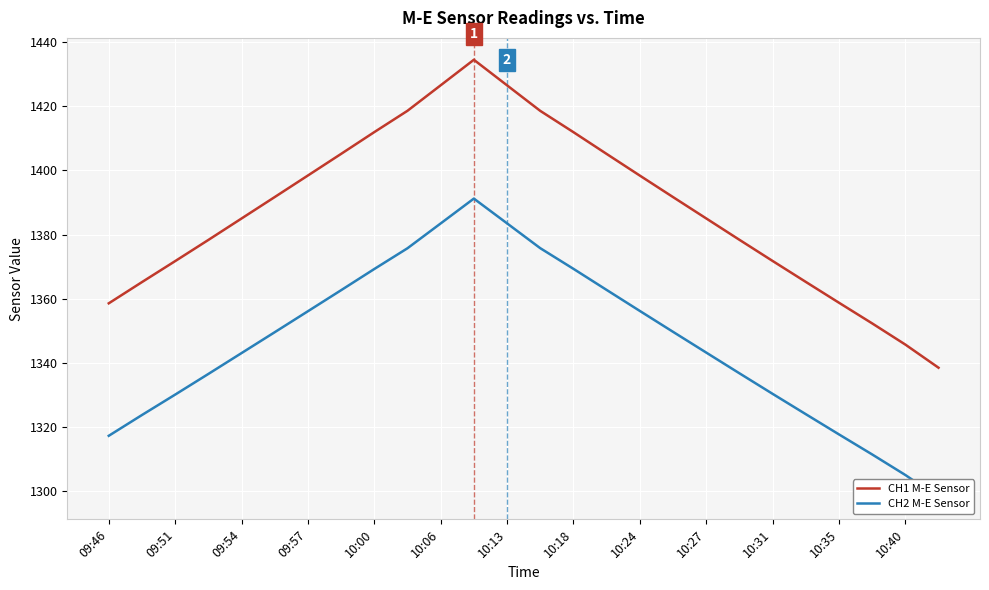

How many data points in CH1 M-E Sensor are less than 1391?

13